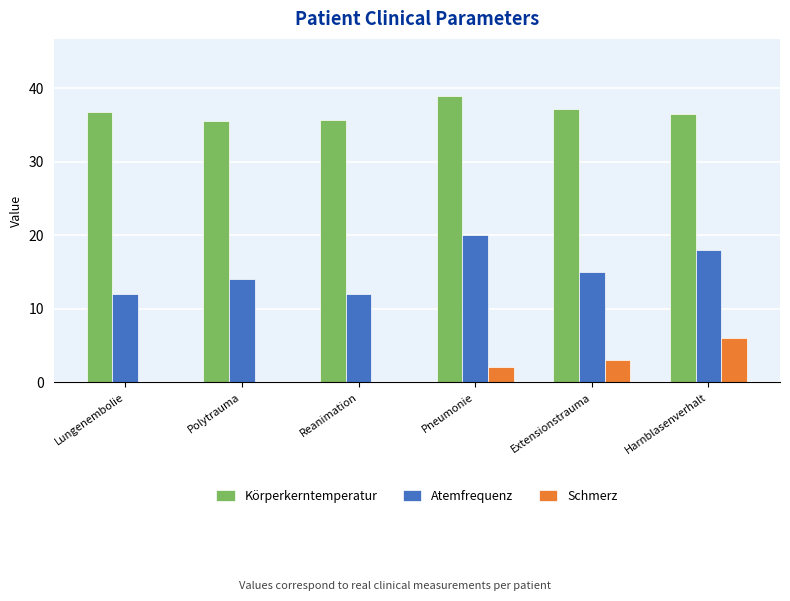

What is the maximum value shown in the chart?

38.9